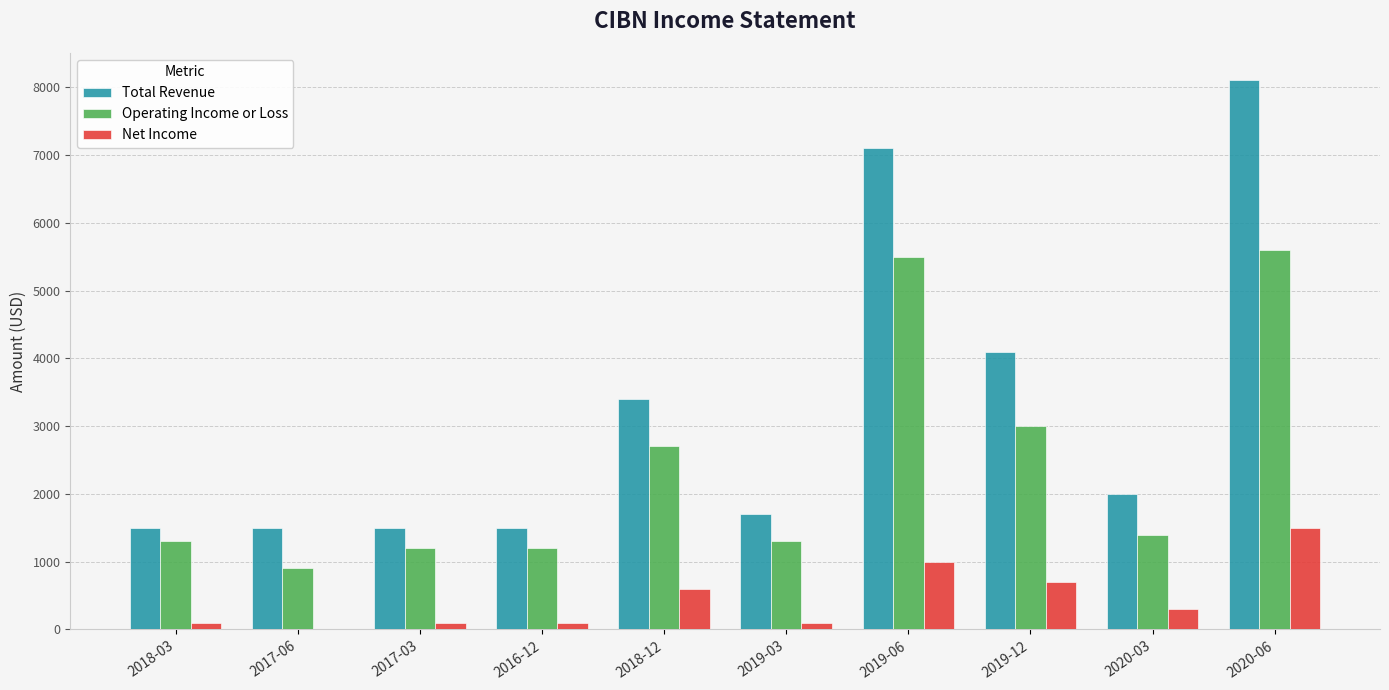

True or false: Operating Income or Loss has a value of 2248 at 2020-06.

False